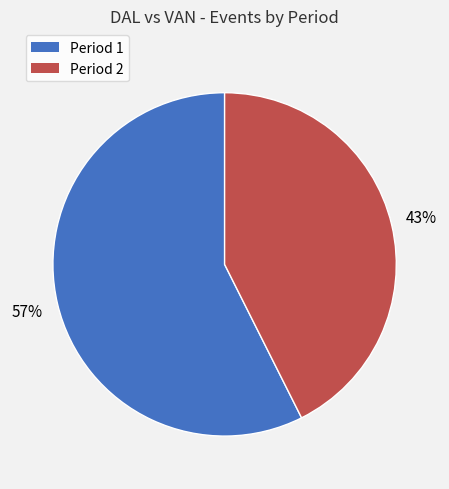

Is the sum of Period 1 and Period 2 greater than half?

Yes